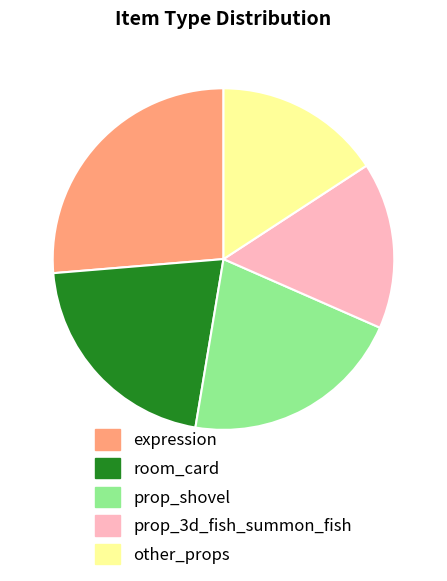

What is the largest slice in the pie chart?

expression